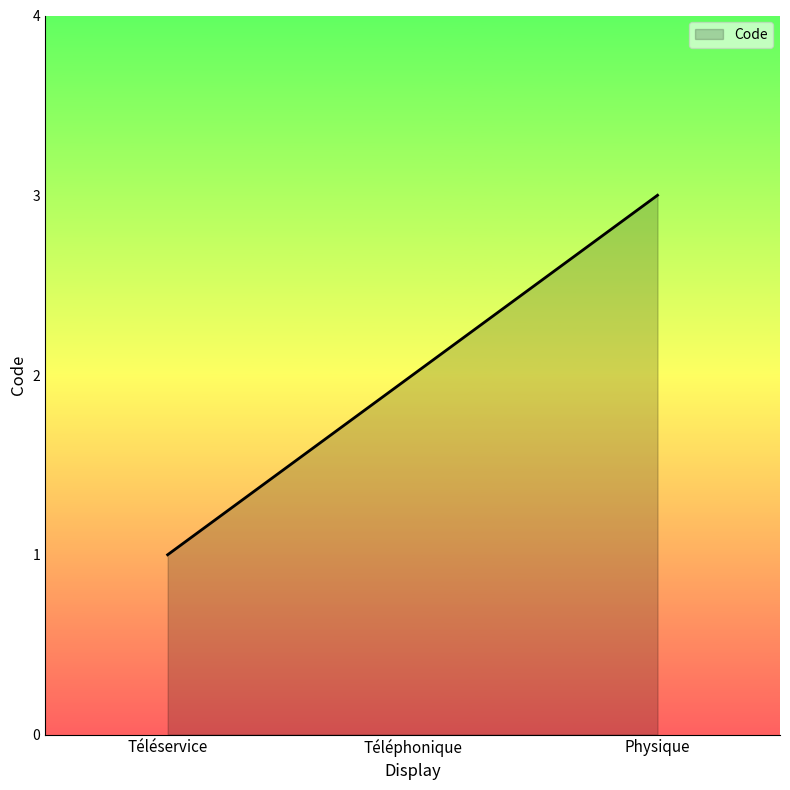

What is the smallest value displayed?

1